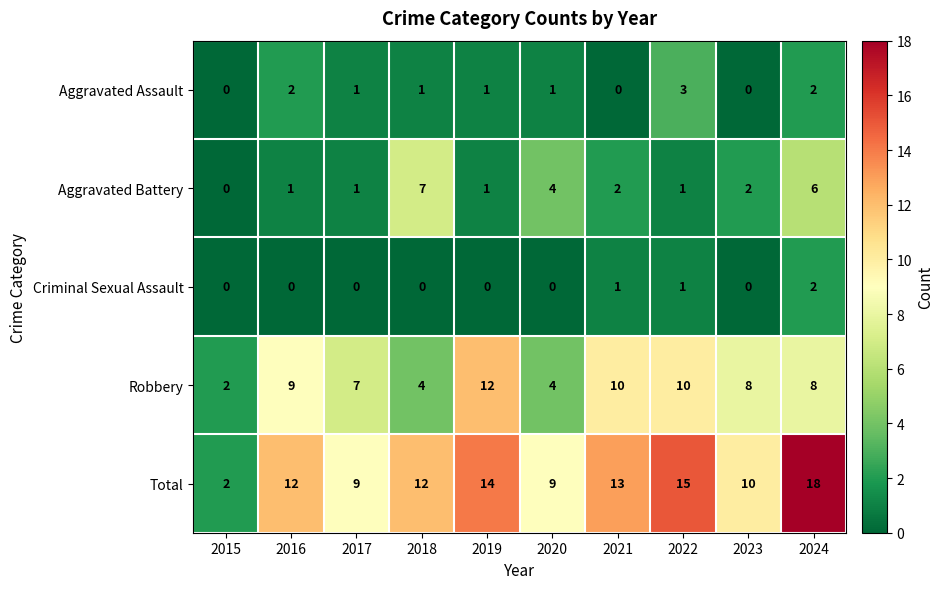

At 2021, list the series in order from largest to smallest.

Total, Robbery, Aggravated Battery, Criminal Sexual Assault, Aggravated Assault